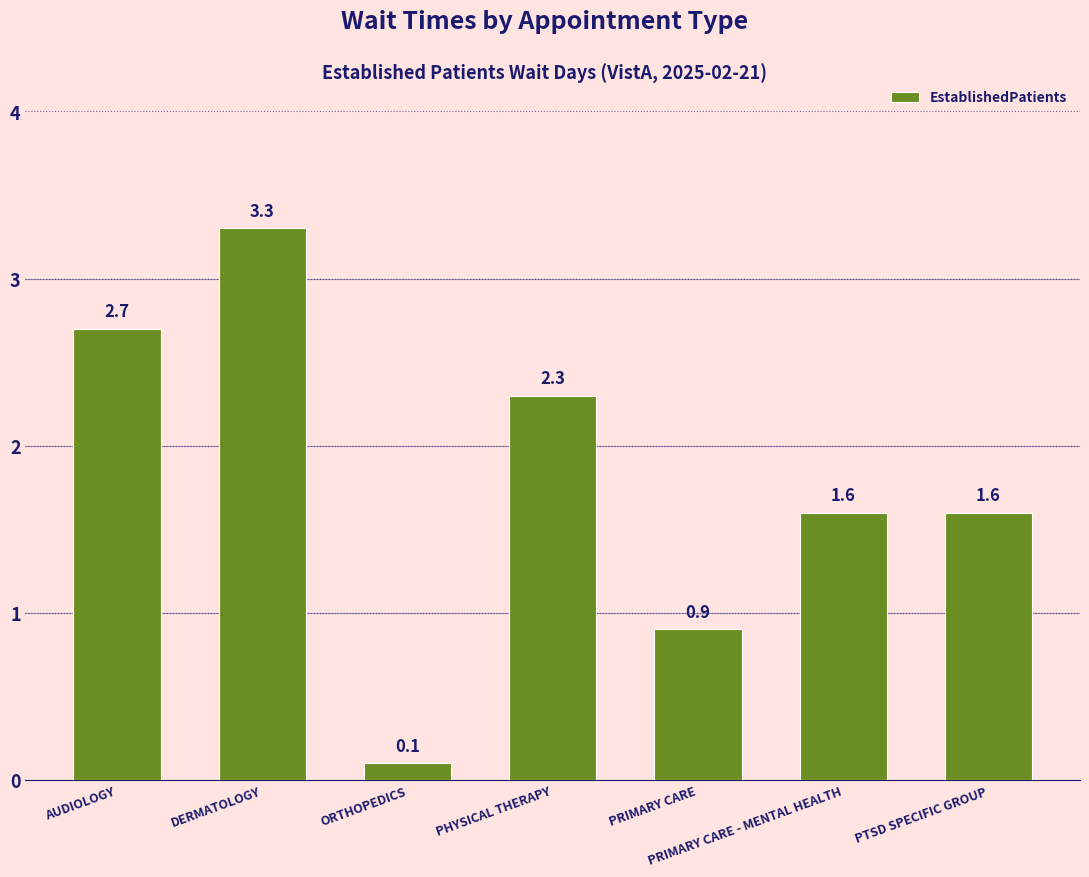

What is the smallest value displayed?

0.1